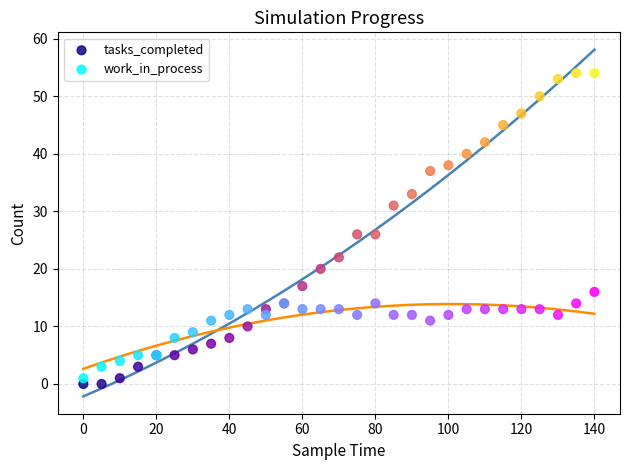

What are all the series names shown in the legend?

tasks_completed, work_in_process